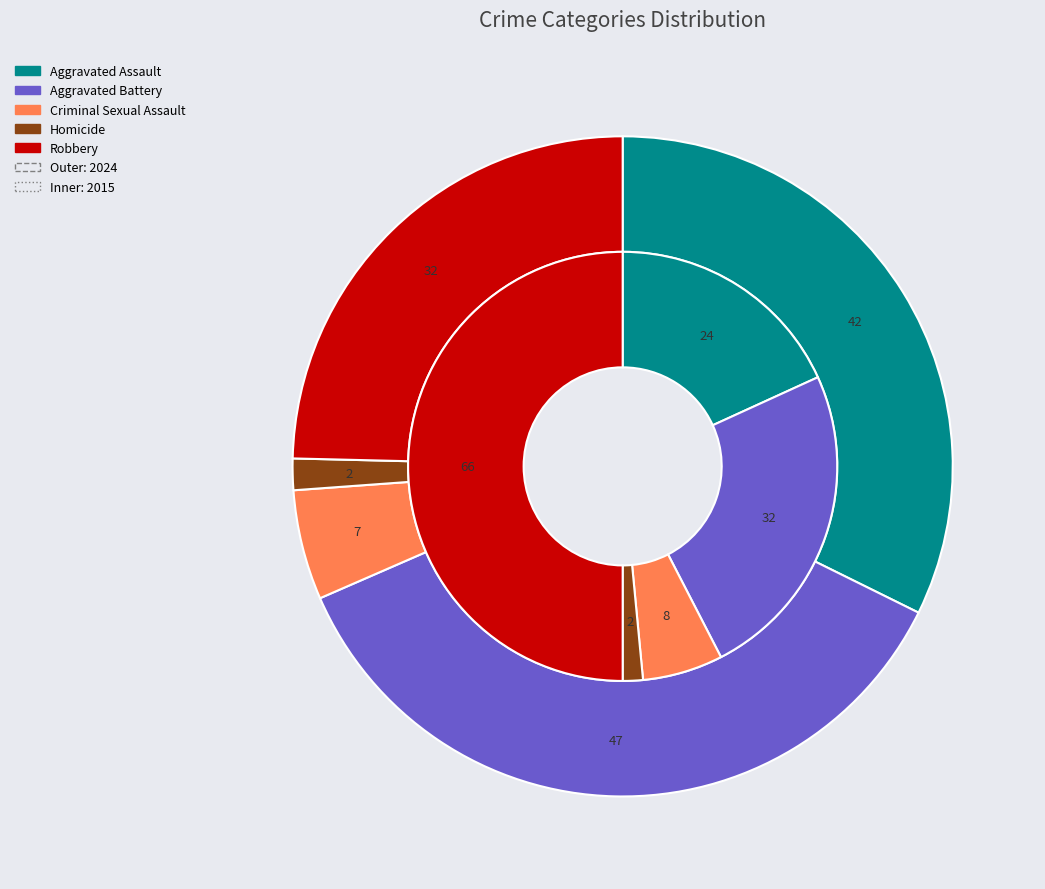

Is 4 the majority of the pie?

No